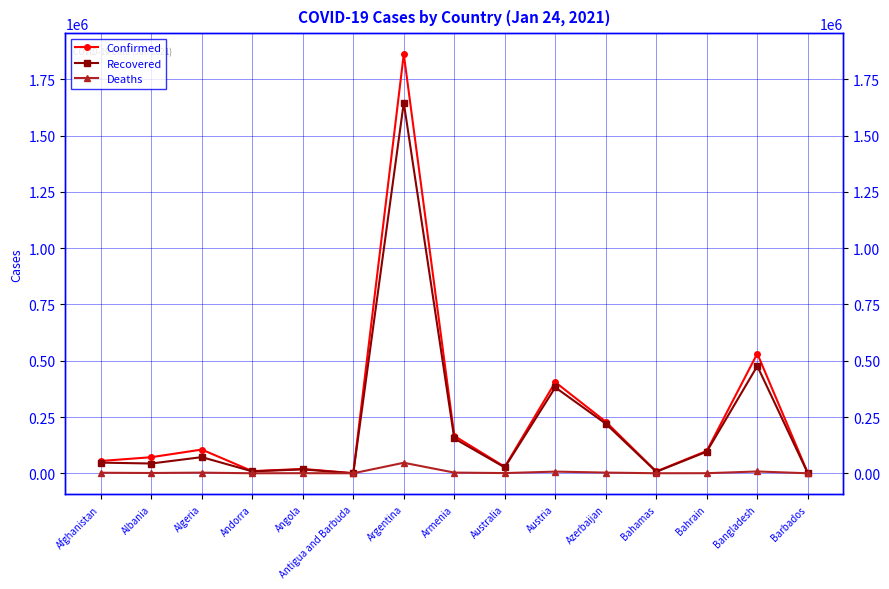

At Argentina, list the series in order from largest to smallest.

Confirmed, Recovered, Deaths